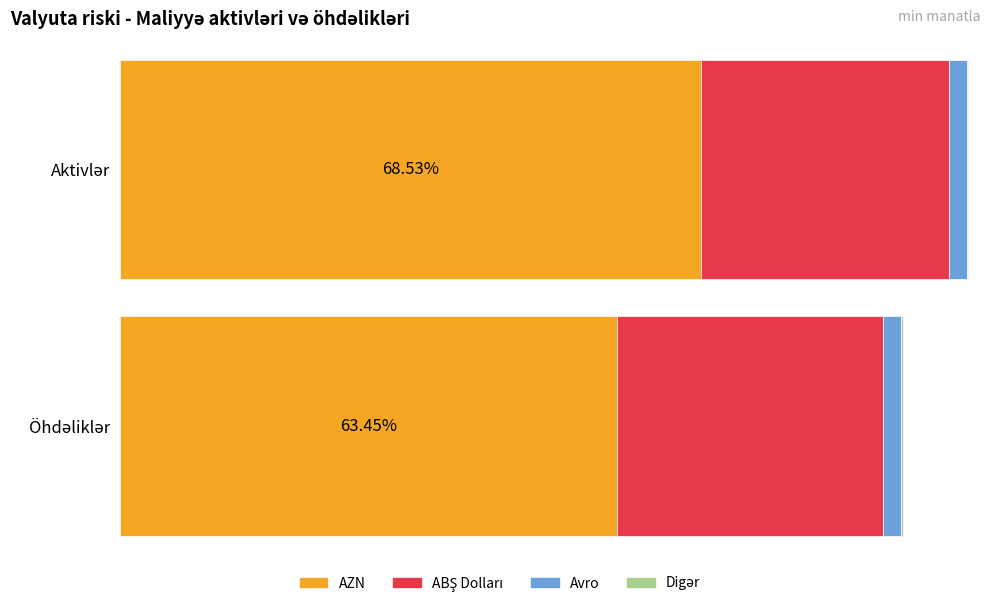

What is the sum of all ABŞ Dolları values?

1033831.9